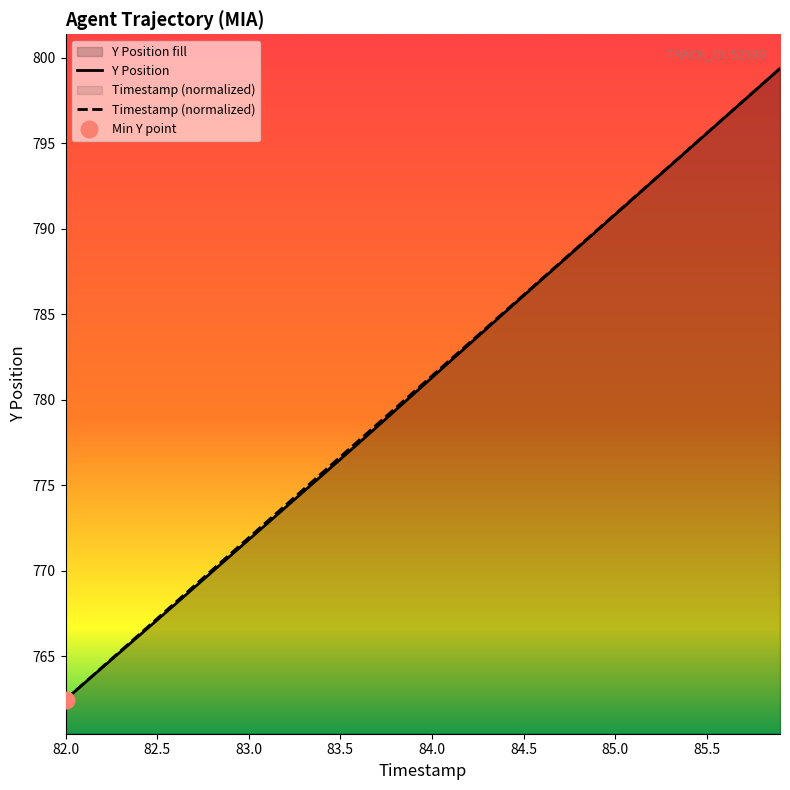

At which label does Timestamp (normalized) reach its minimum?

82.0